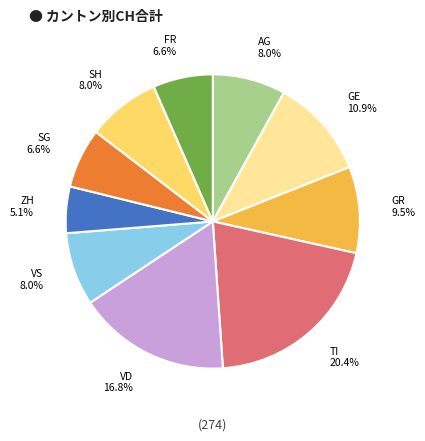

Which has a higher value, VD or GR?

VD